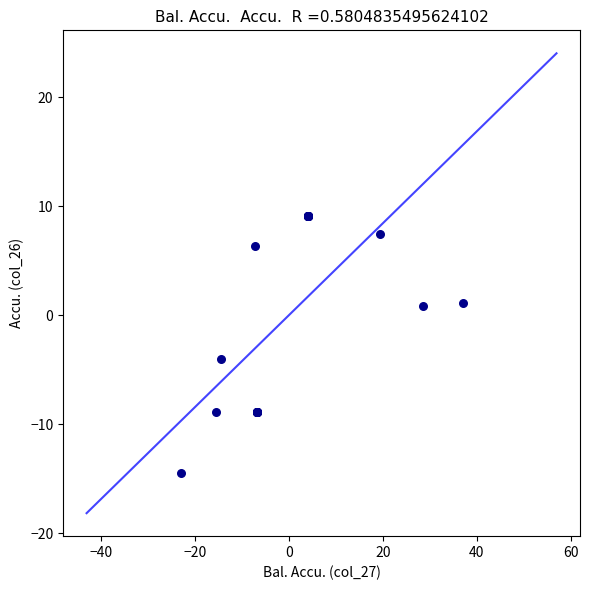

What Y value in the scatter plot is closest to -2?

-4.0